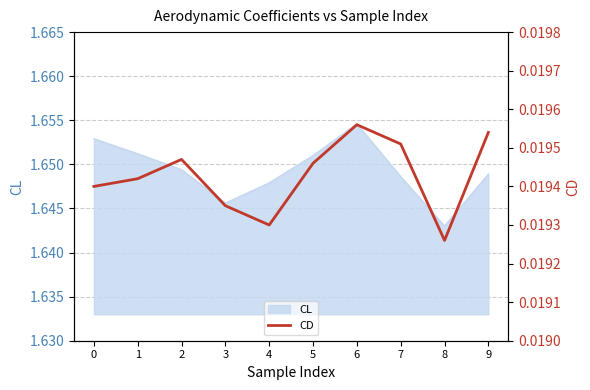

Between 6 and 3, which is larger?

6